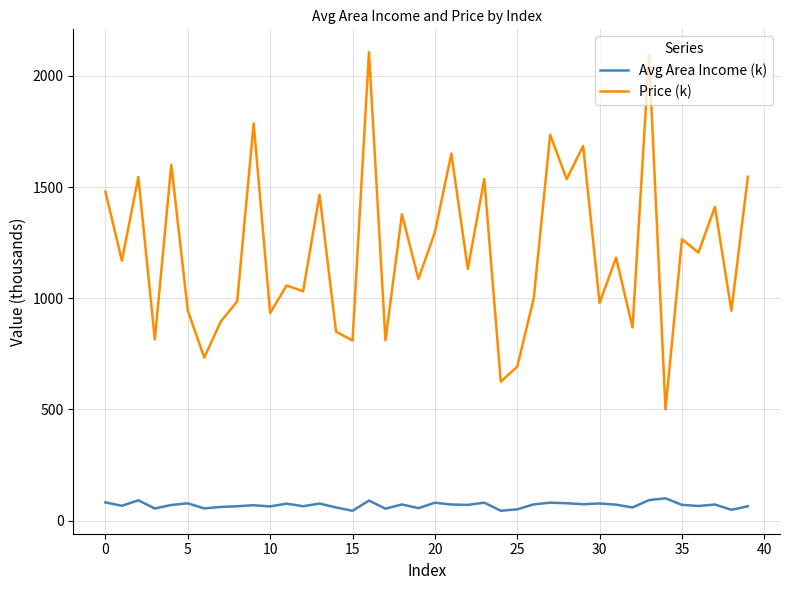

True or false: Price (k) and Avg Area Income (k) cross at least once.

False